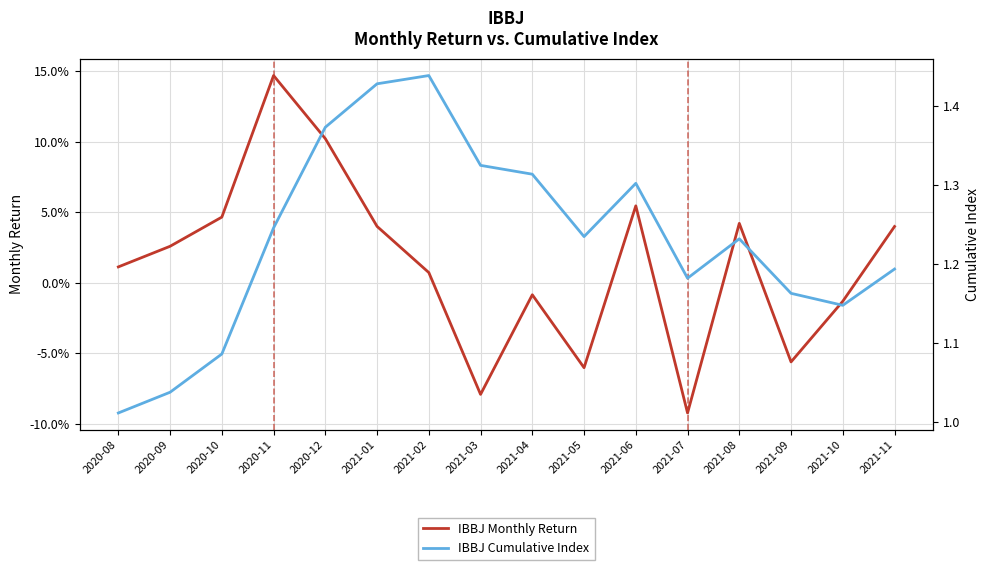

What is the label of the 7th point from the right?

2021-05